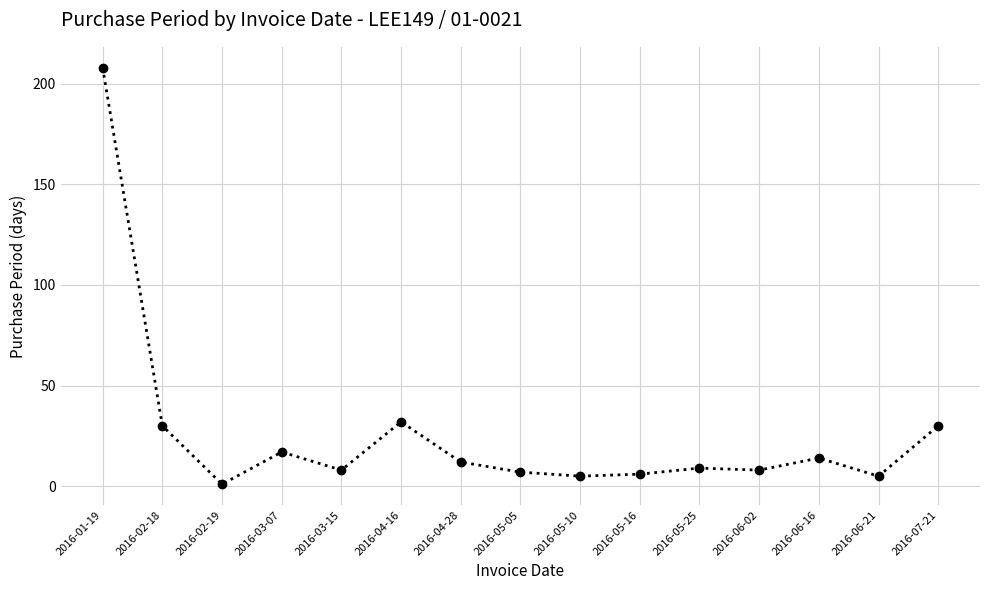

Reading right to left, what are all the values shown in this chart?

30	5	14	8	9	6	5	7	12	32	8	17	1	30	208